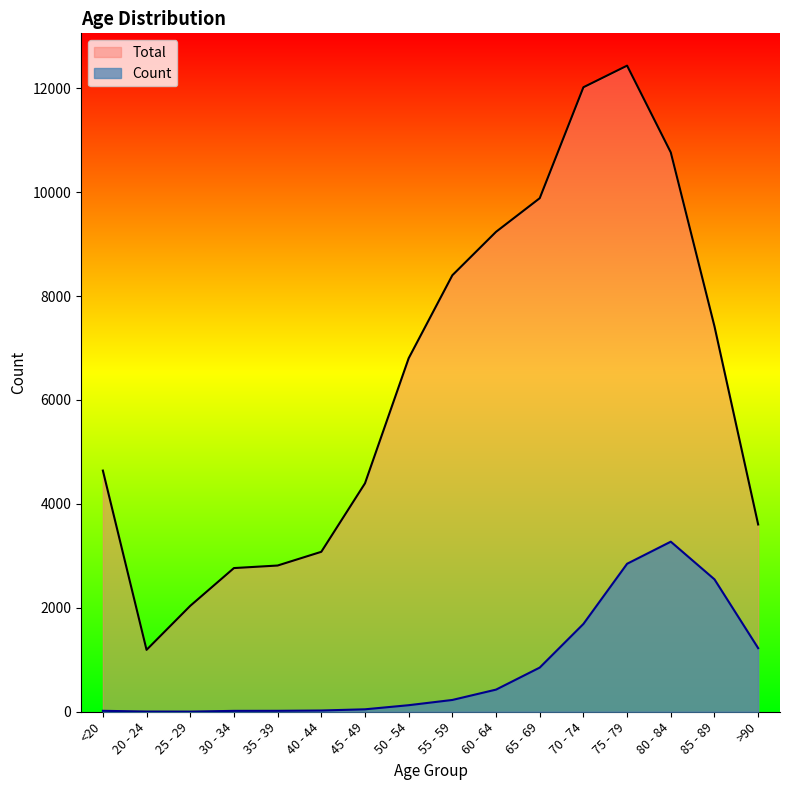

At which category does Total reach its first local peak?

75 - 79